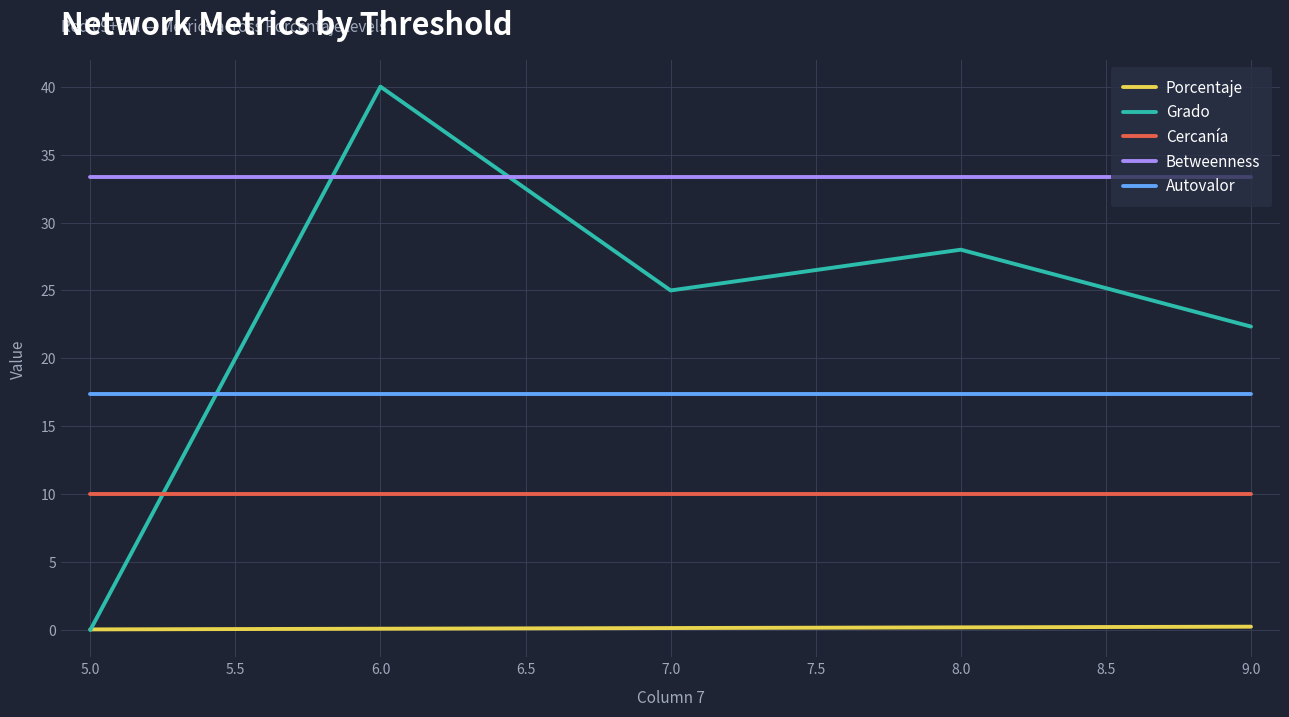

Is it true that Autovalor equals 11.9 at 8.0?

False